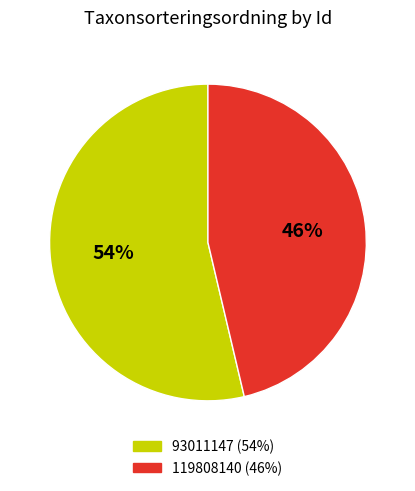

Is the sum of 93011147 and 119808140 greater than half?

Yes